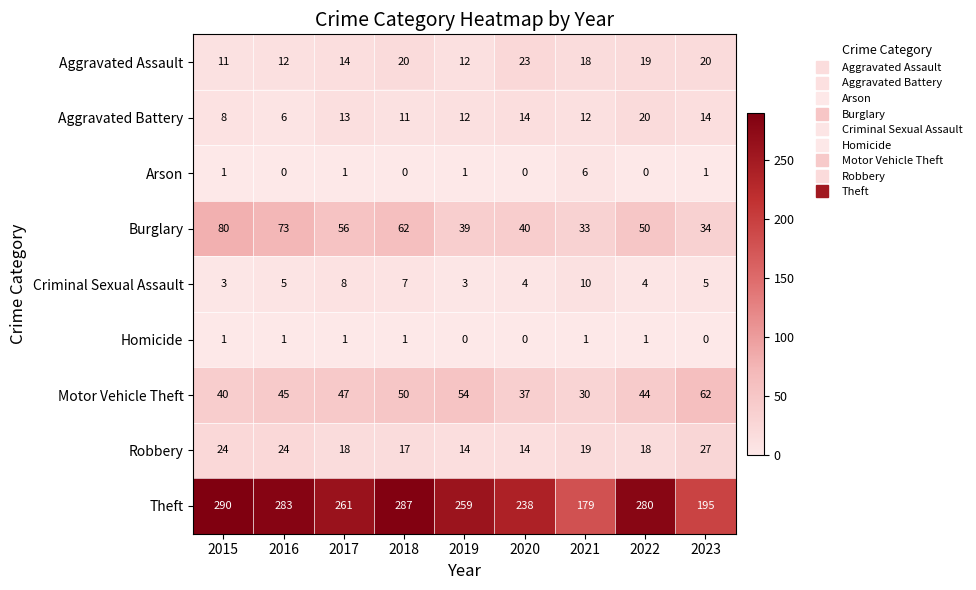

What is the lowest value of the Aggravated Assault series?

11